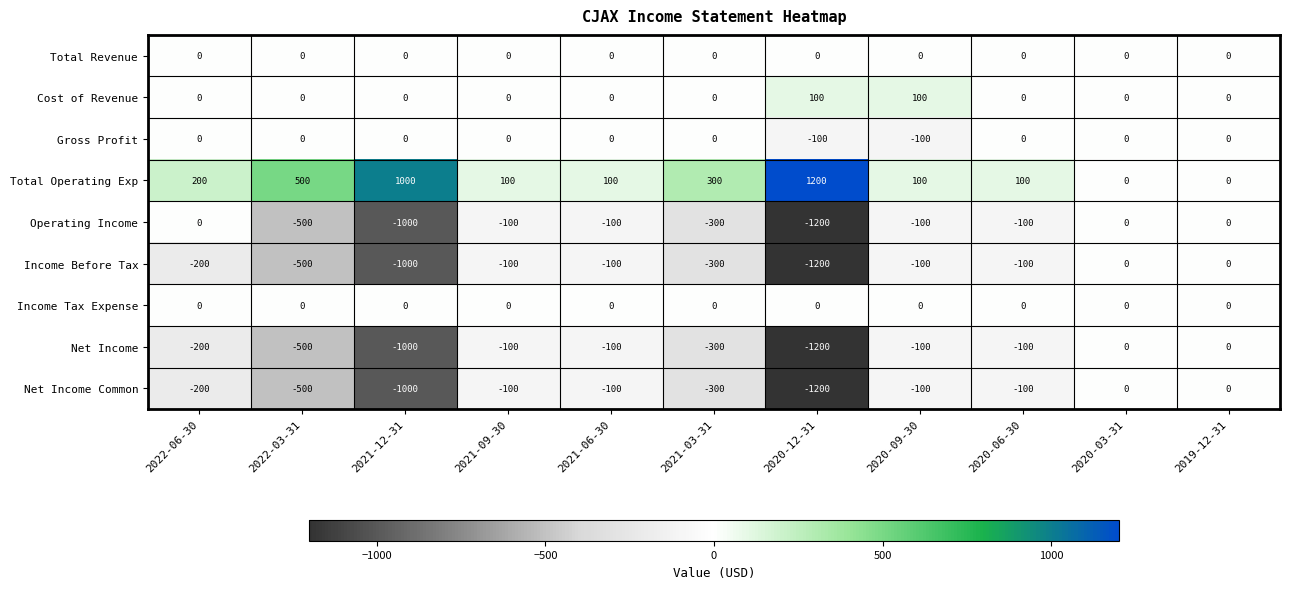

Where is Income Before Tax nearest to the value -600?

2022-03-31